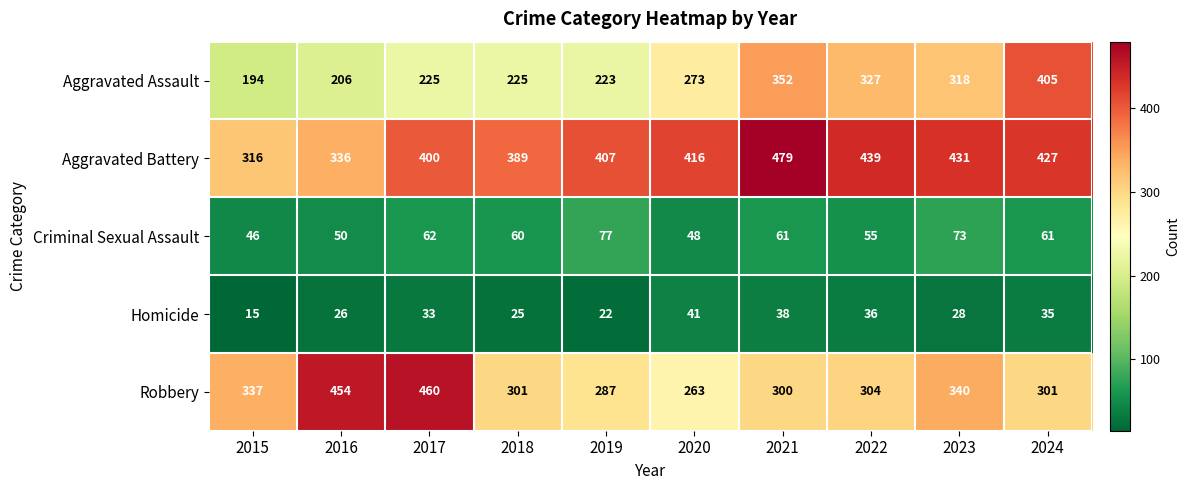

True or false: Aggravated Battery has a value of 316 at 2015.

True